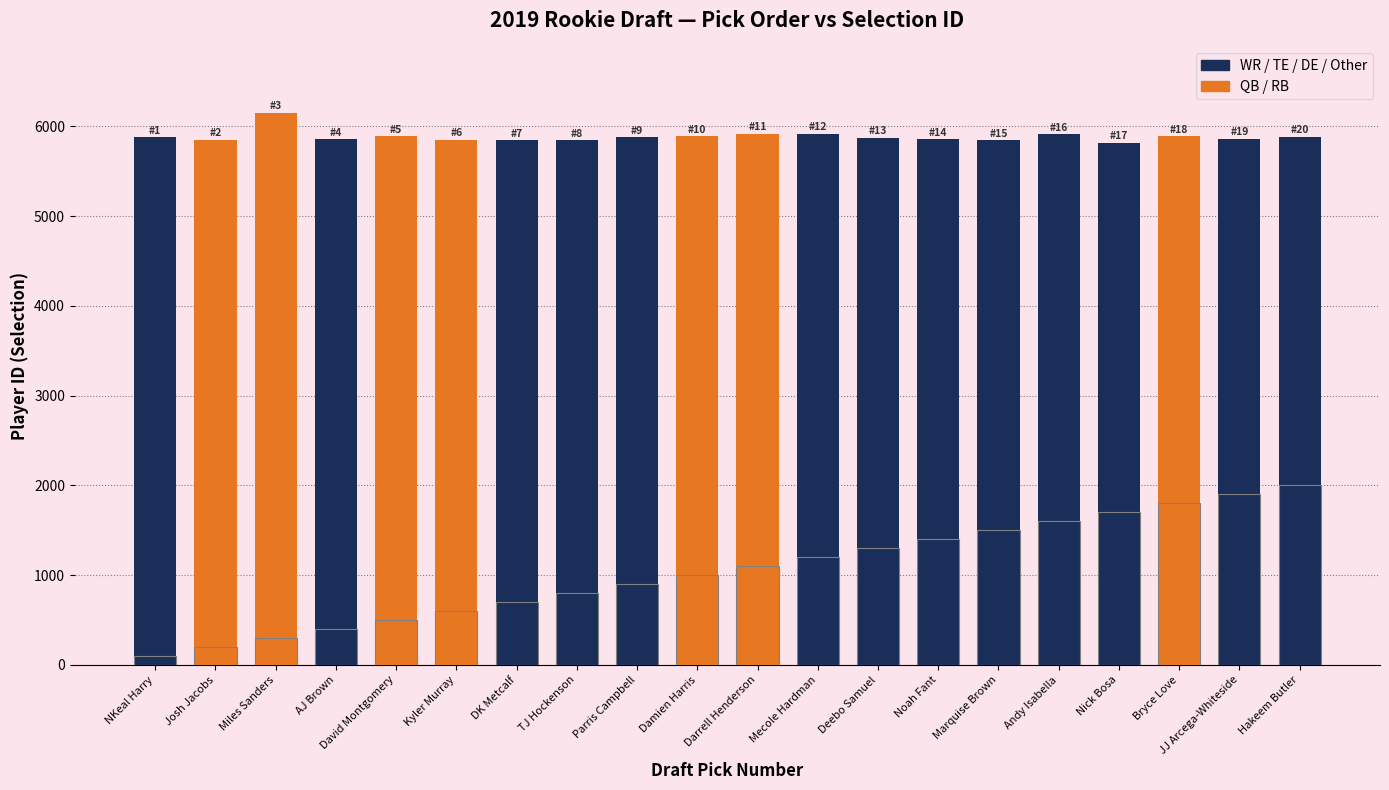

What is the sum of the Selection ID values at Nick Bosa and Damien Harris?

11706